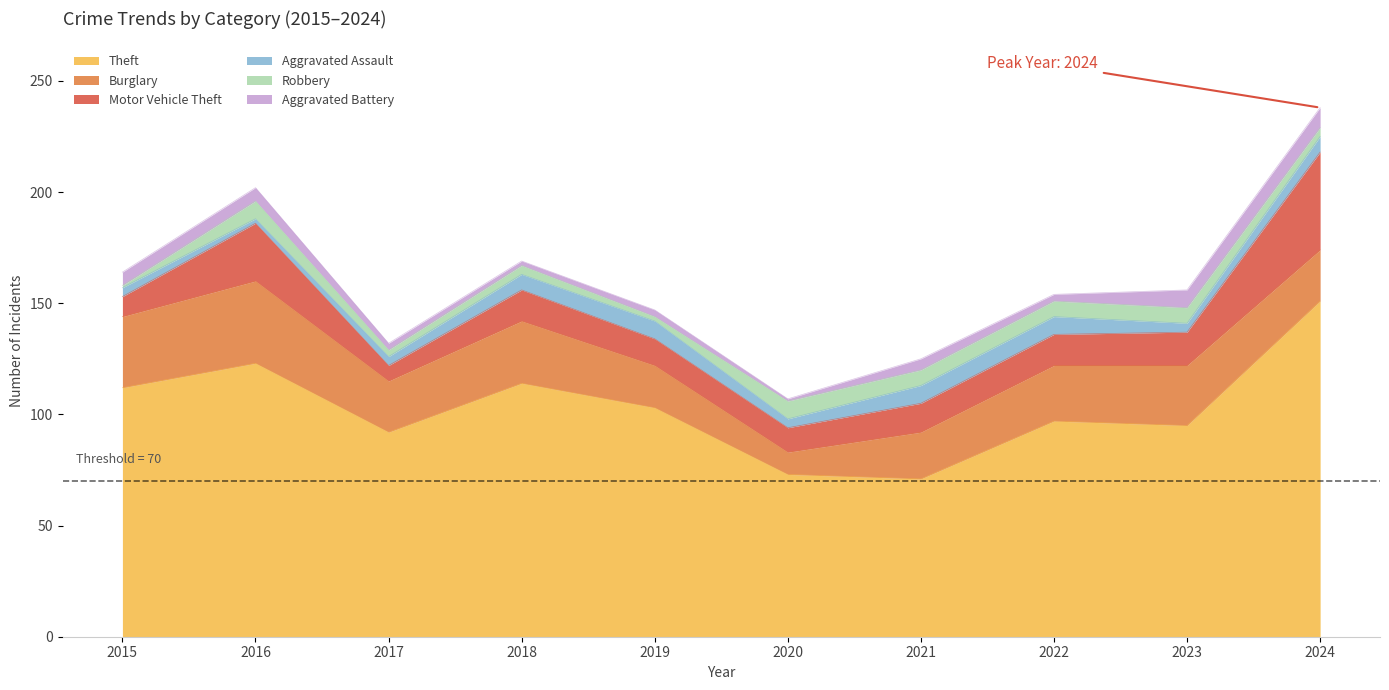

Is it true that Robbery equals 5 at 2017?

False